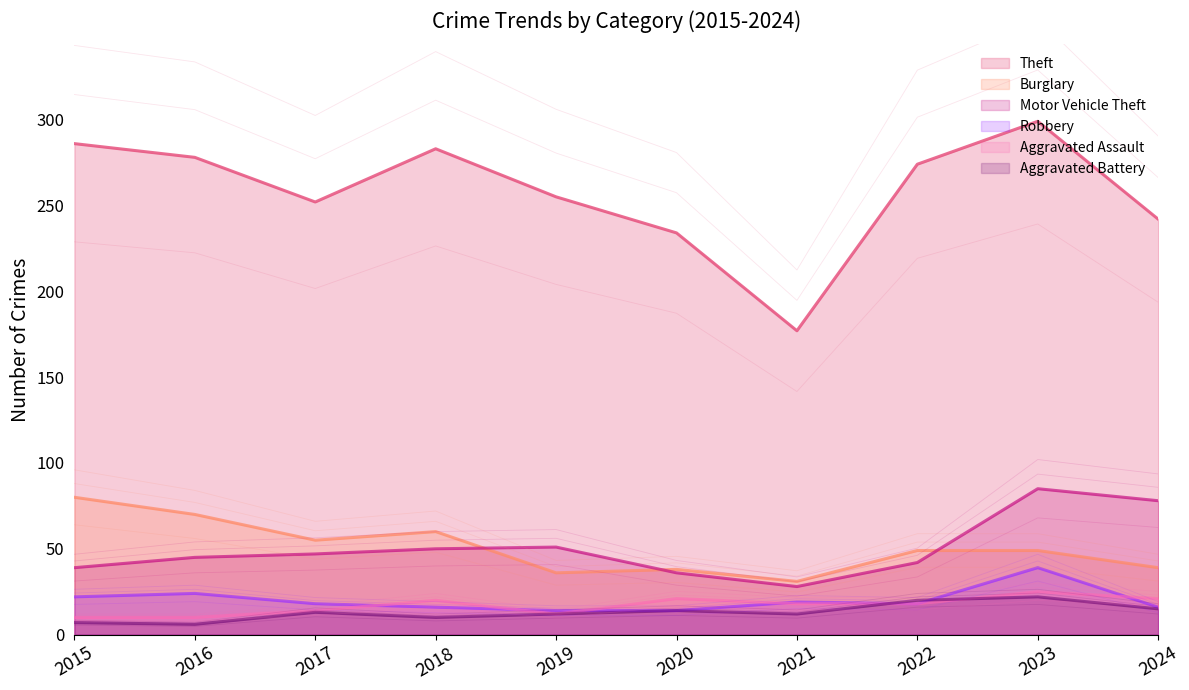

What is the difference between the maximum and second lowest values in the Aggravated Battery series?

15.0